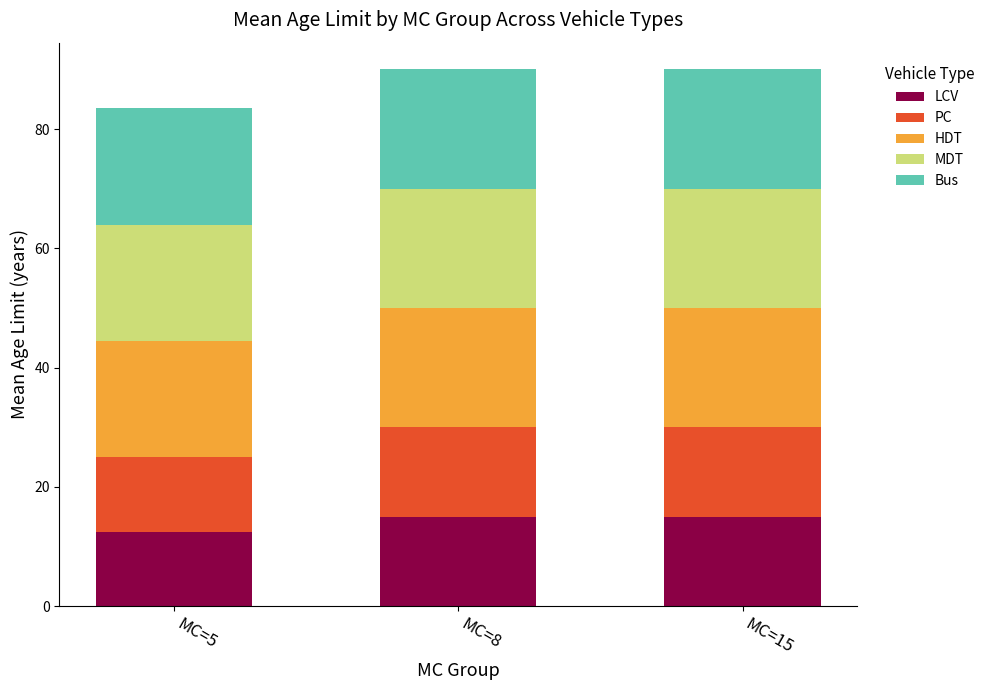

How many bars are there in total?

3